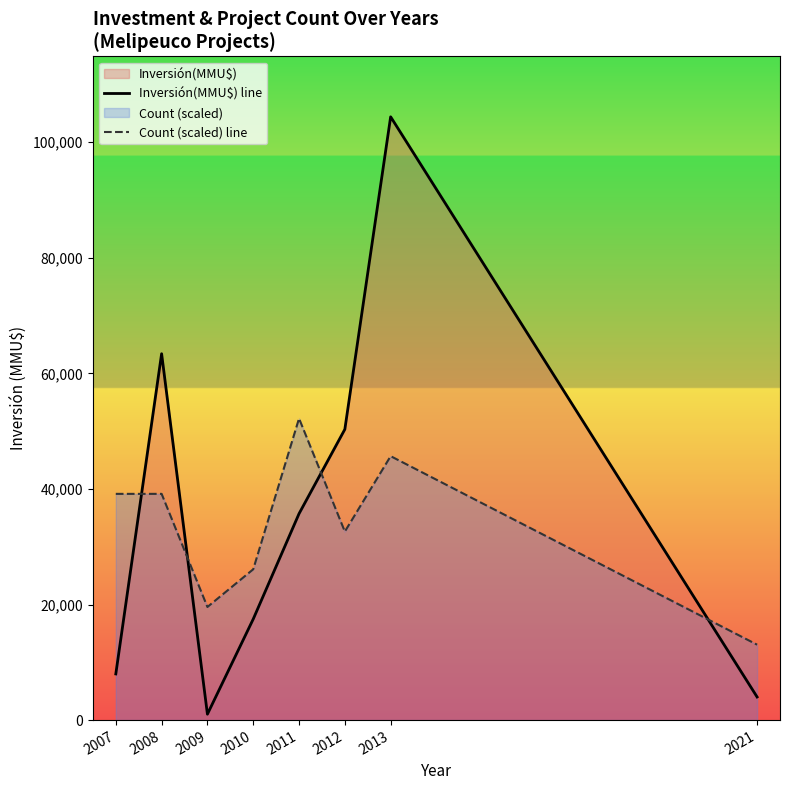

At 2007, list the series in order from largest to smallest.

Count (scaled) line, Inversión(MMU$) line